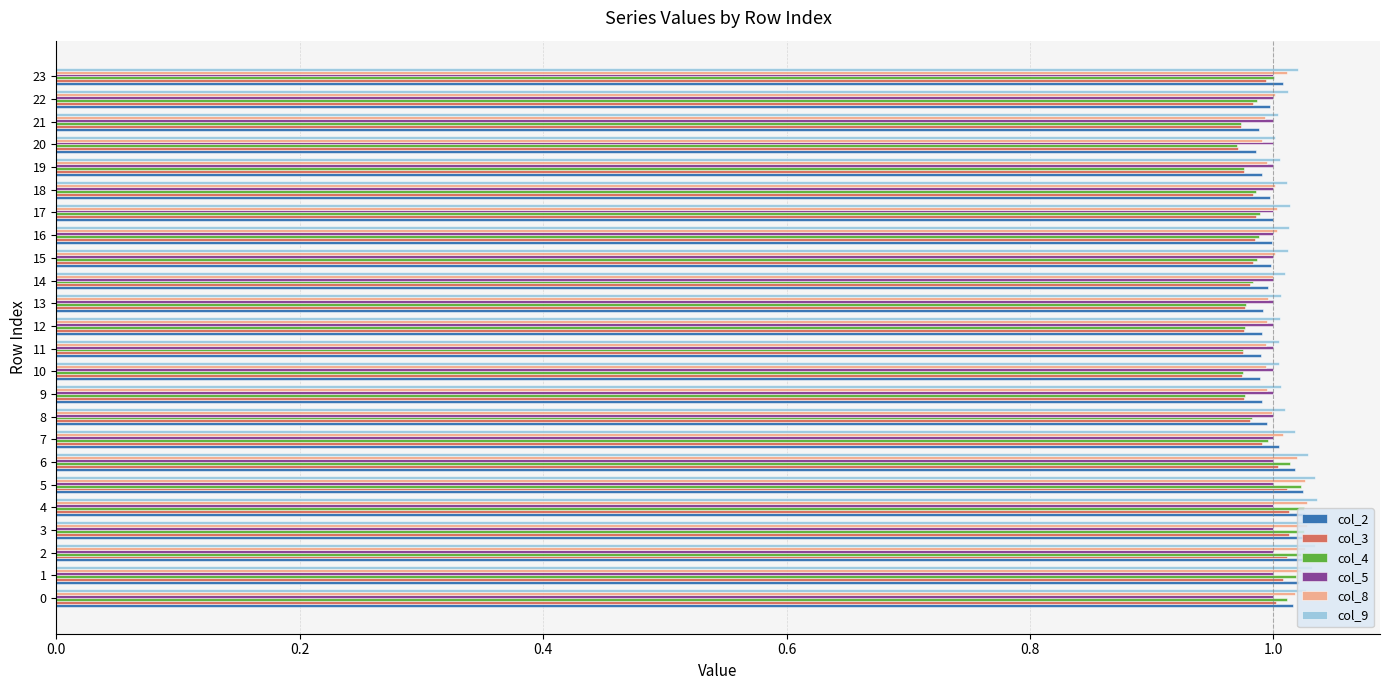

Which series has the largest range (max minus min)?

col_4